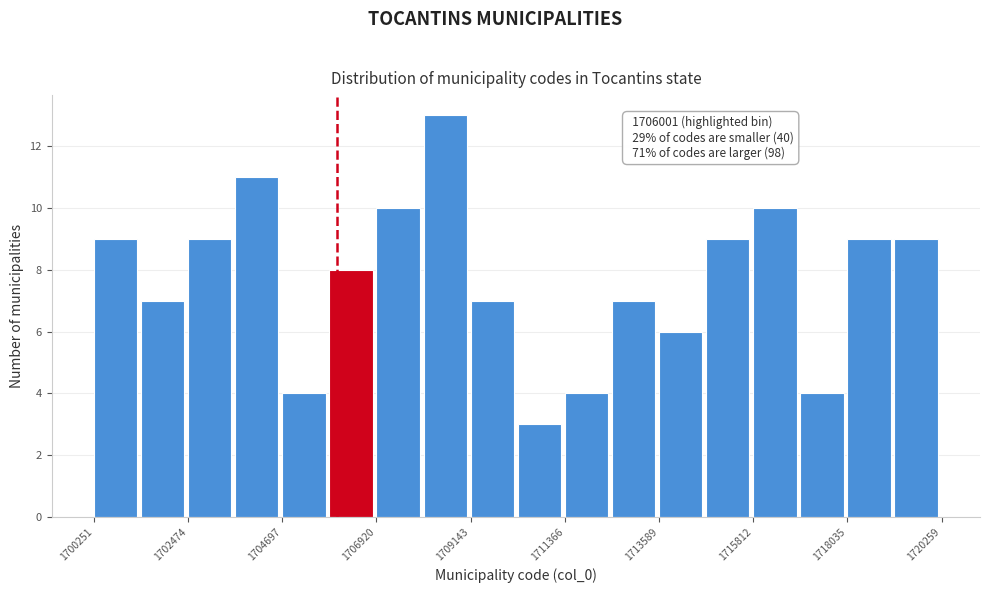

Around what value on the x-axis is the tallest bar? Give the approximate position of its centre, as read against the axis.

1708500